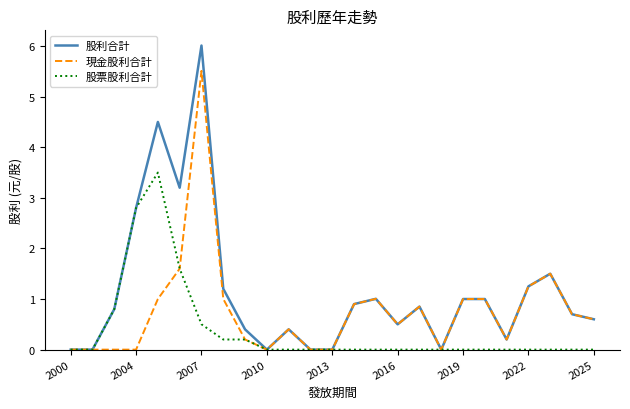

Rank the series by their maximum value, from highest to lowest.

股利合計, 現金股利合計, 股票股利合計